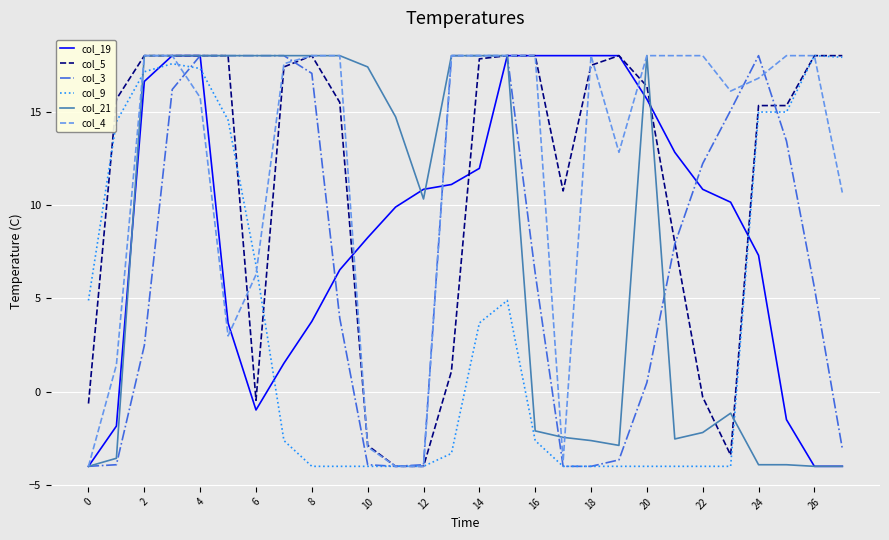

What is the smallest value displayed?

-4.0